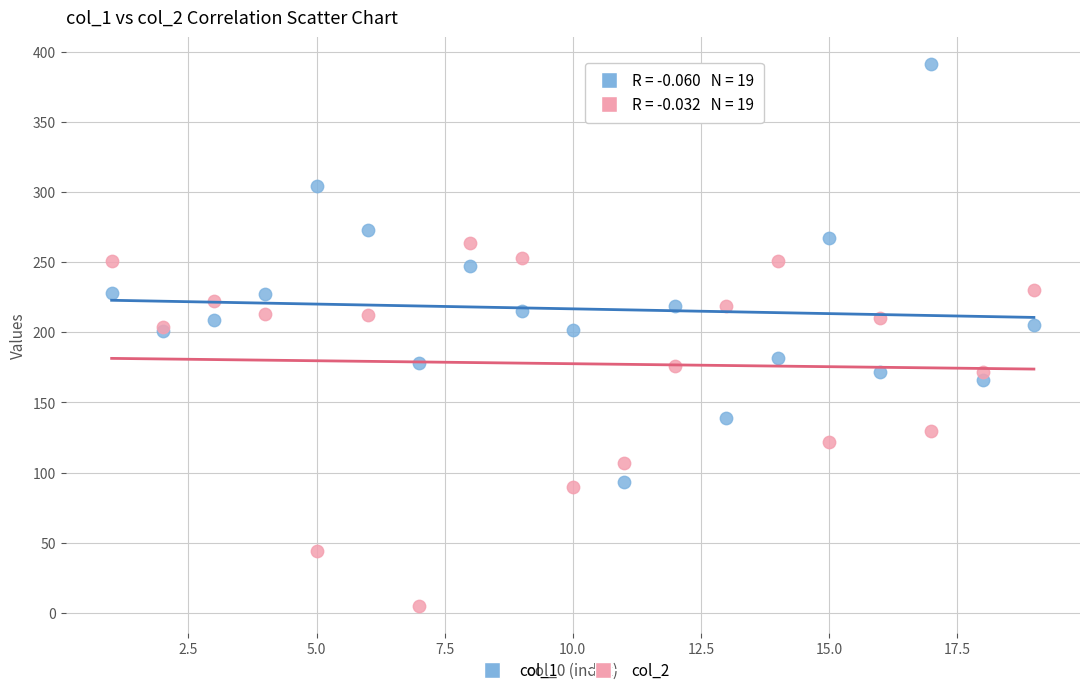

Which series contains the highest Y value?

col_1